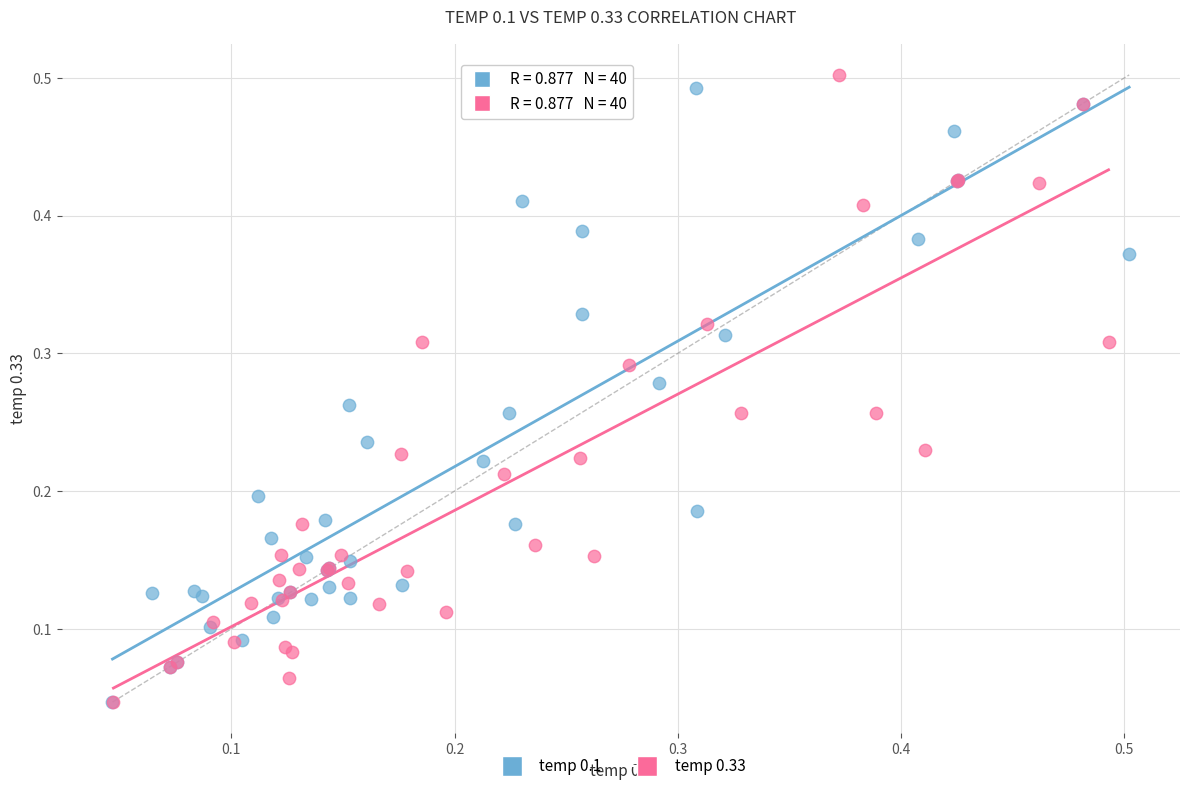

What are all the series names shown in the legend?

temp 0.1, temp 0.33